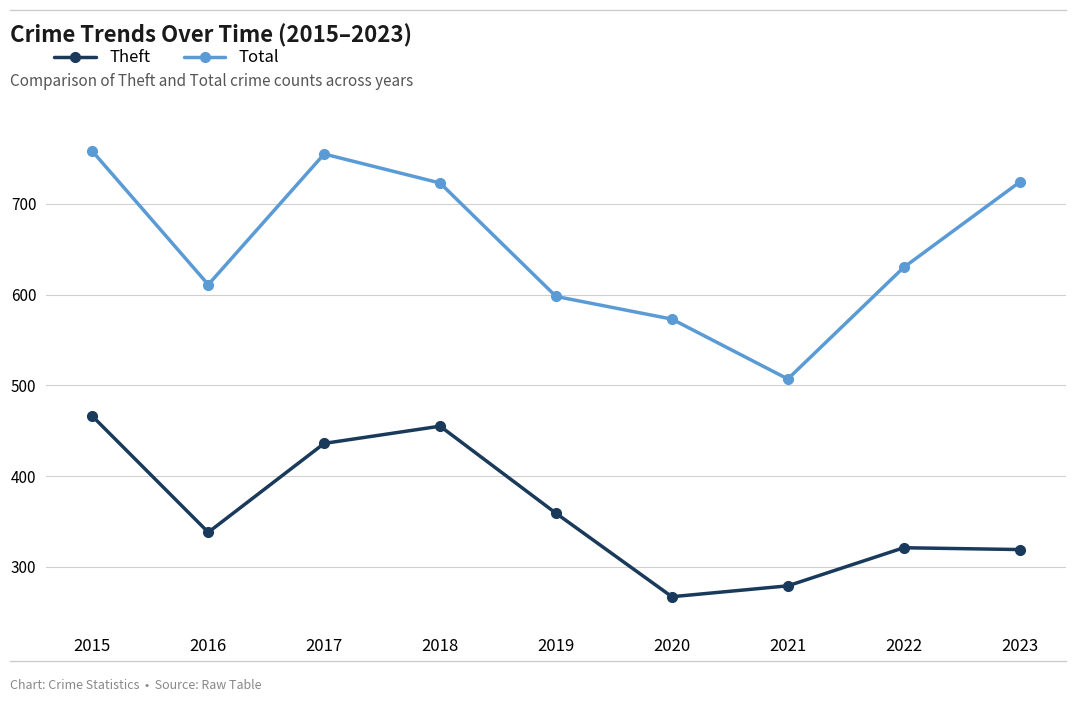

What is the spread (max minus min) of values at 2019?

239